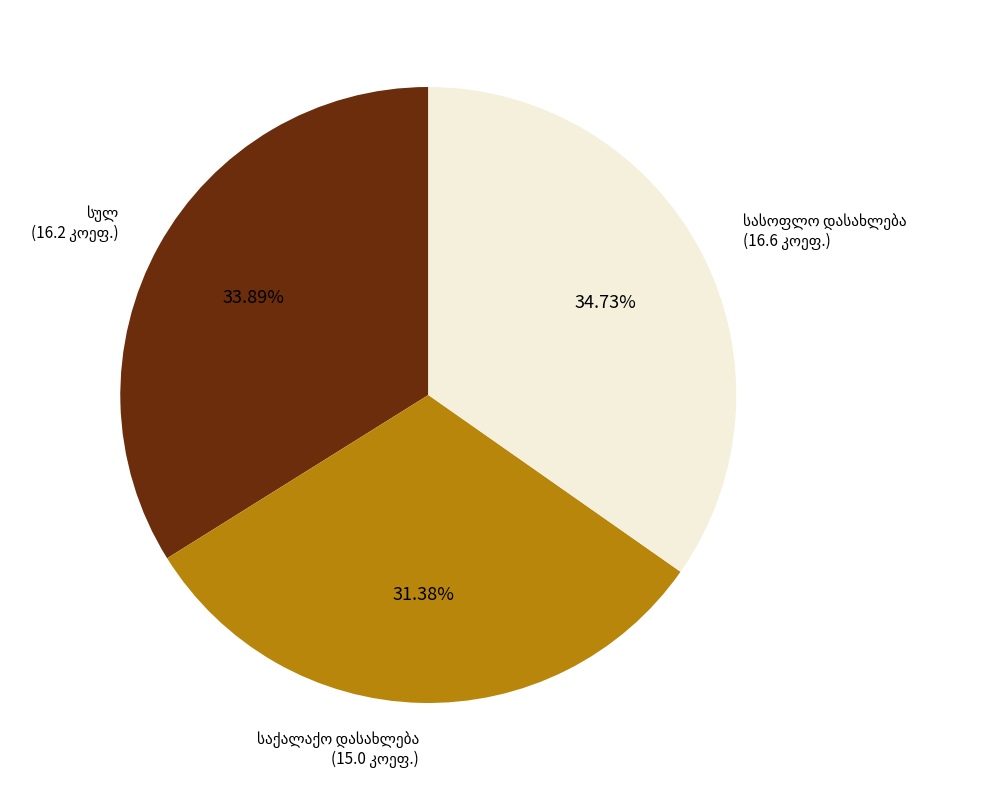

Is there any slice that represents more than half of the pie?

No